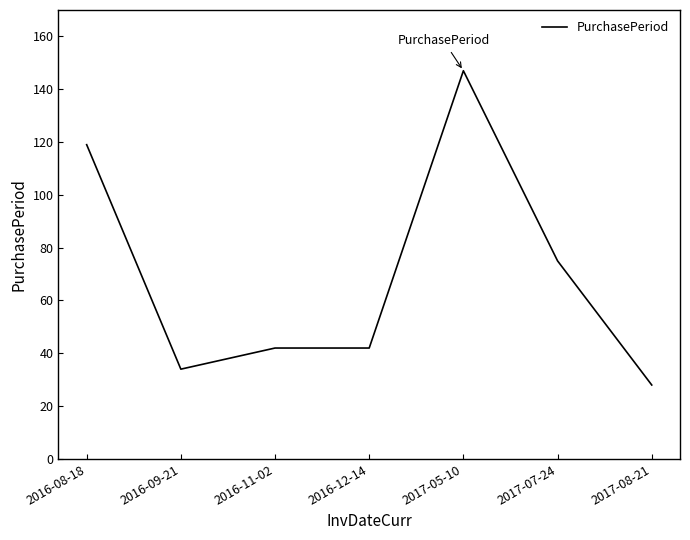

Reading left to right, transcribe all the data shown in this chart.

2016-08-18=119	2016-09-21=34	2016-11-02=42	2016-12-14=42	2017-05-10=147	2017-07-24=75	2017-08-21=28